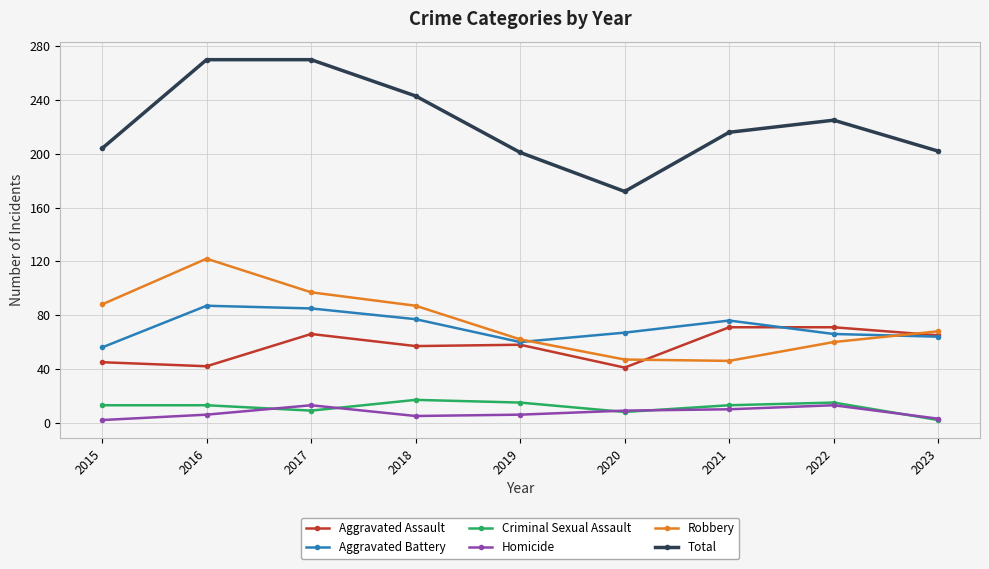

True or false: Criminal Sexual Assault and Total cross at least once.

False